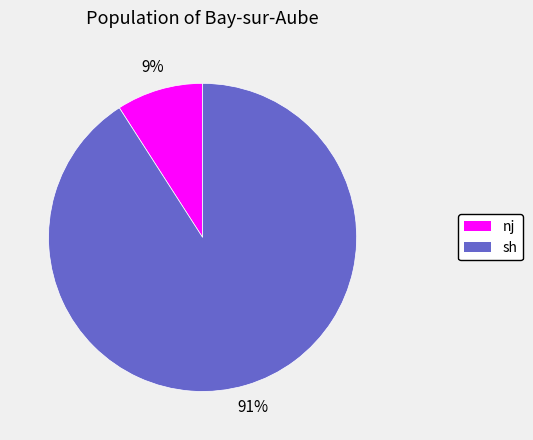

Is sh the majority of the pie?

Yes